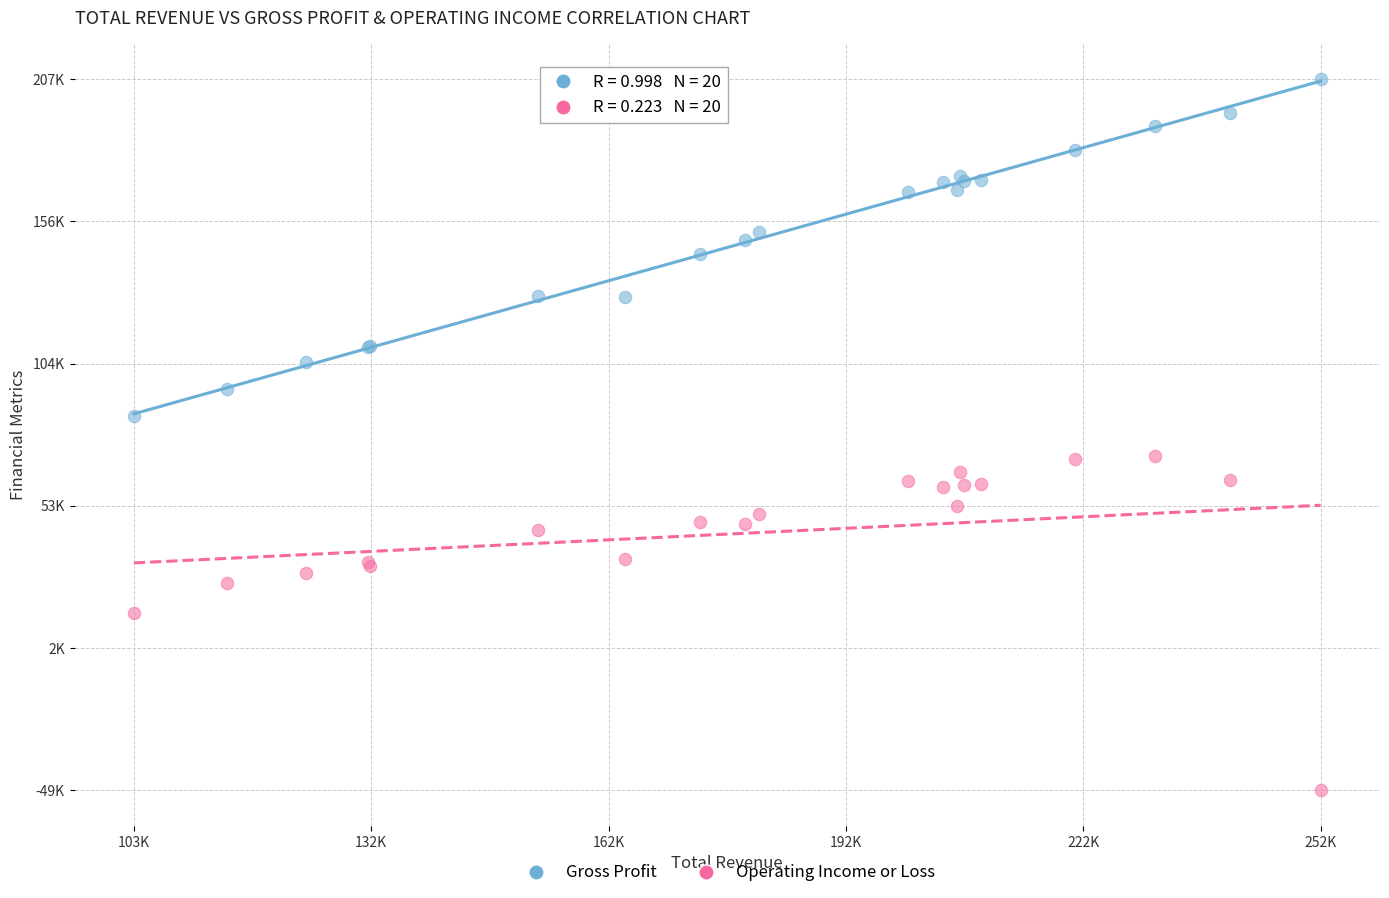

Which series reaches the maximum Y coordinate?

Gross Profit